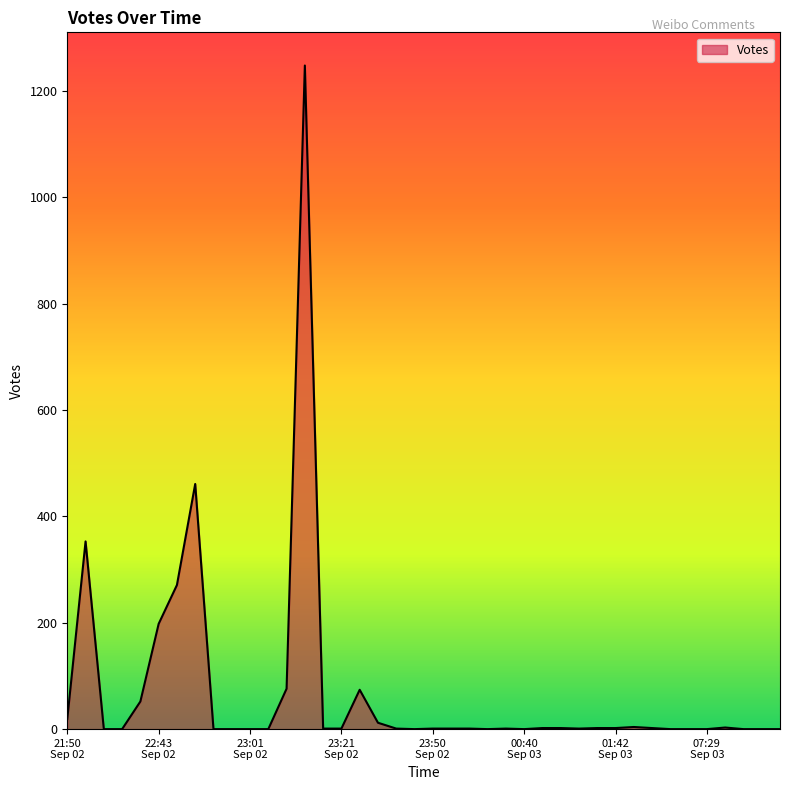

What is the maximum value shown in the chart?

1248